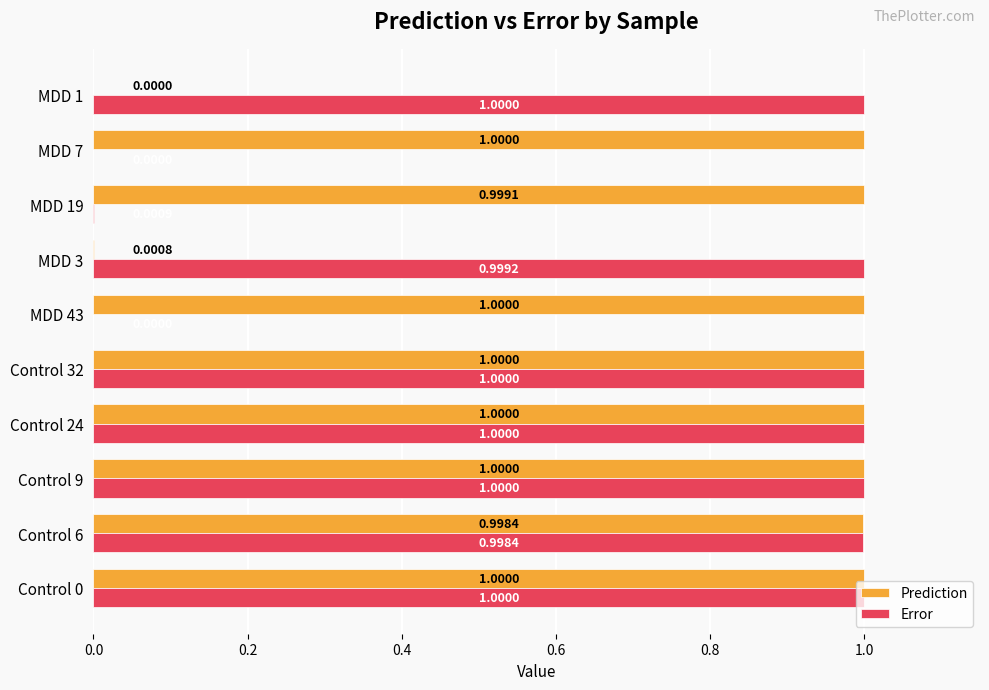

What is the sum of all Prediction values?

8.0